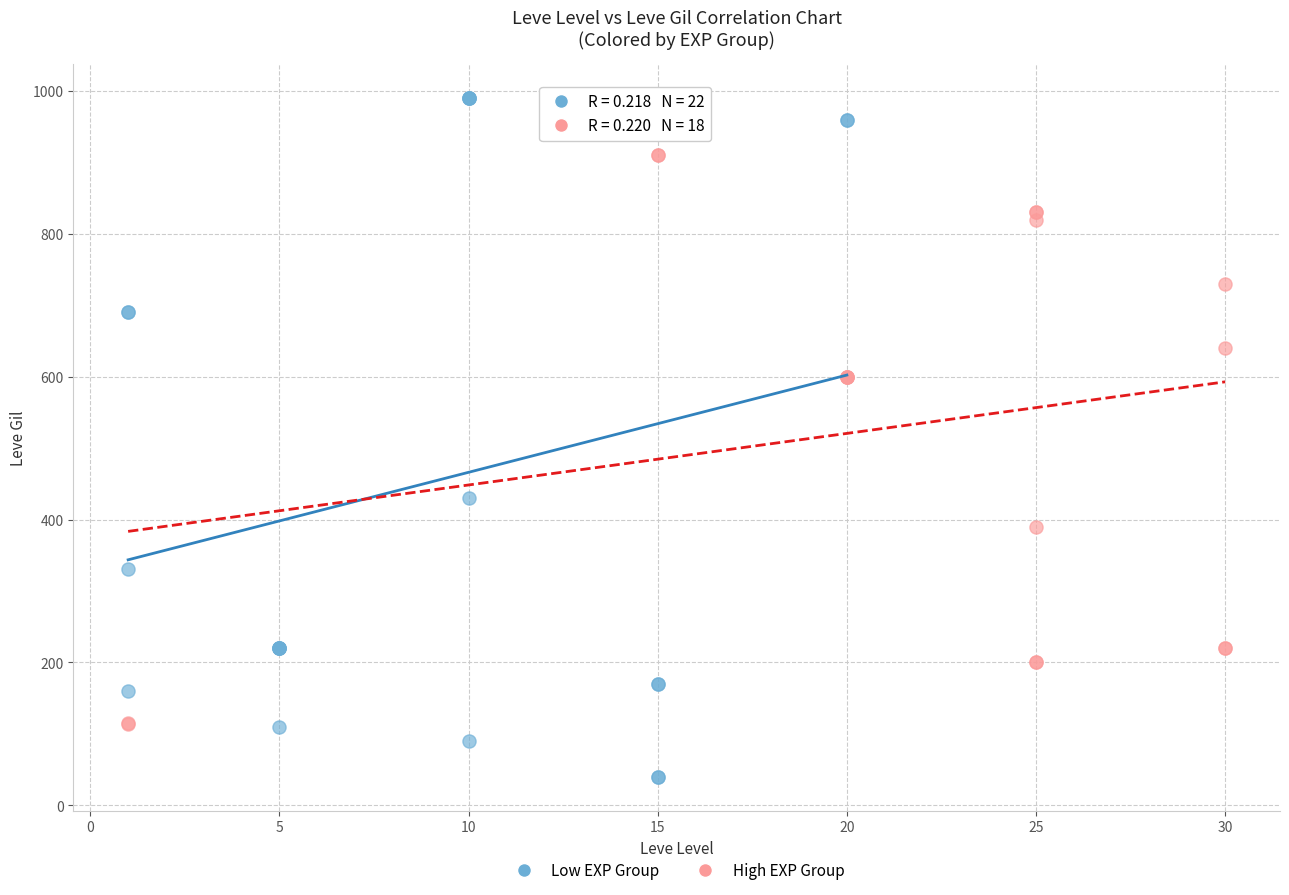

Which series has the largest Y range (max minus min)?

Low EXP Group